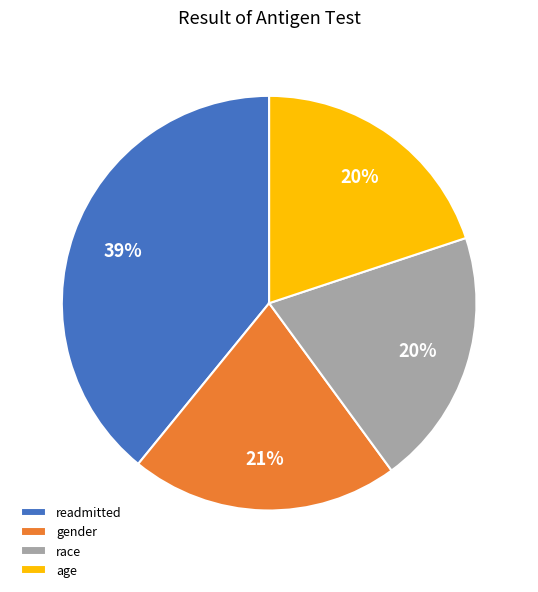

Which has a higher value, readmitted or race?

readmitted